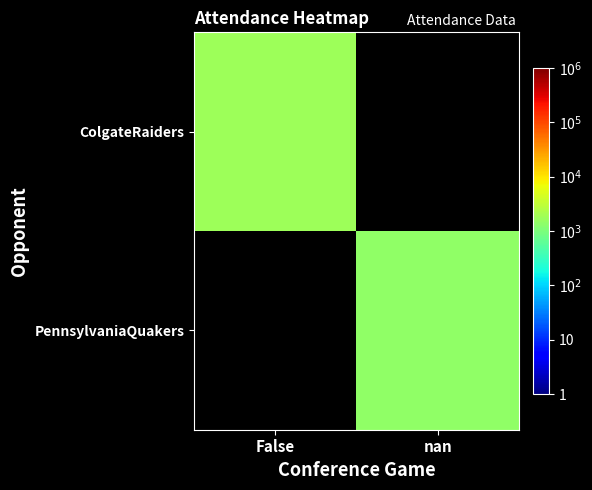

How many series are shown in this chart?

2